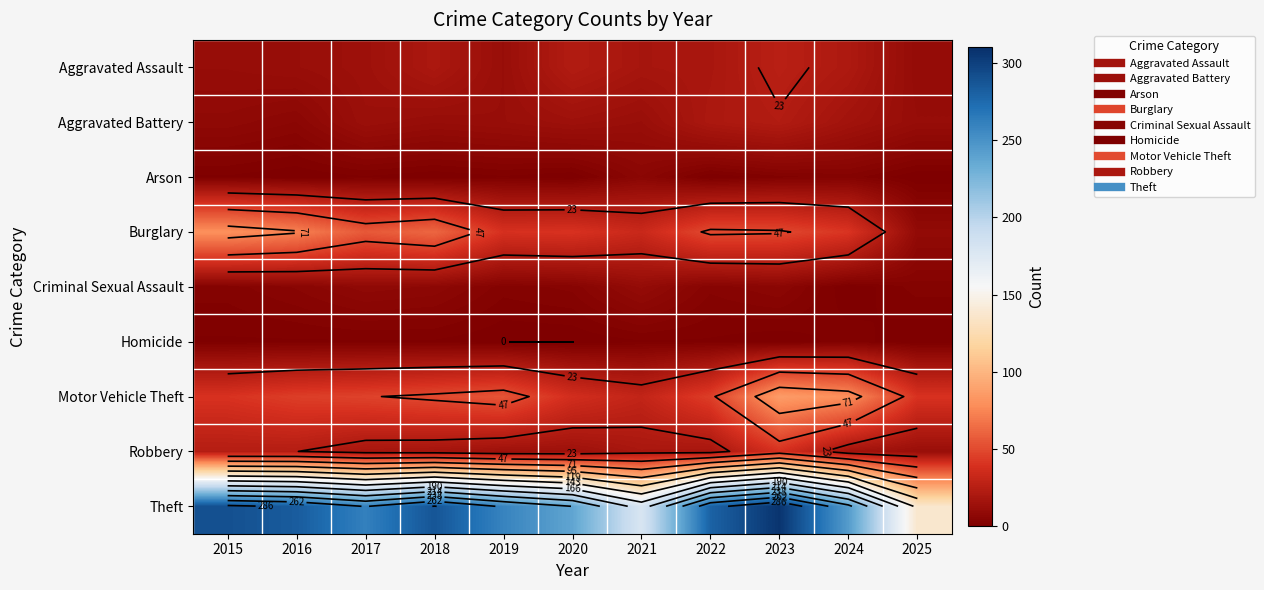

Between 2017 and 2025, which series saw the biggest shift?

Theft